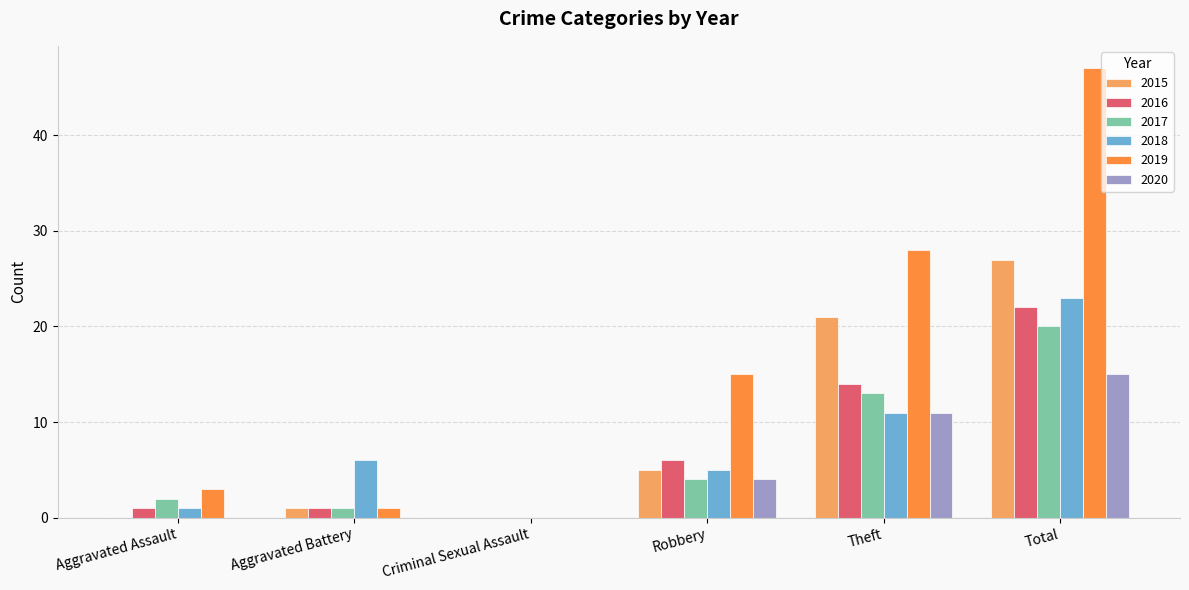

Which series has the largest total across all categories?

2019